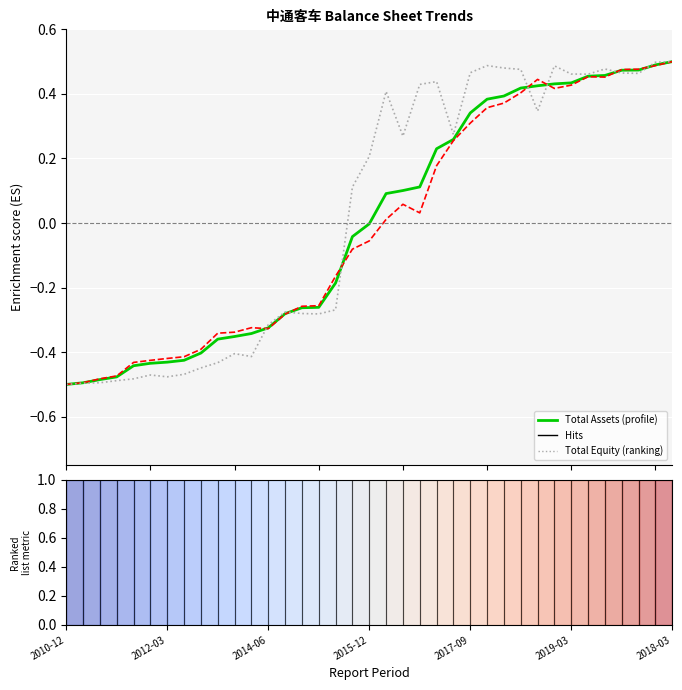

True or false: TOTAL_ASSETS has a value of -0.7 at 2012-03.

False